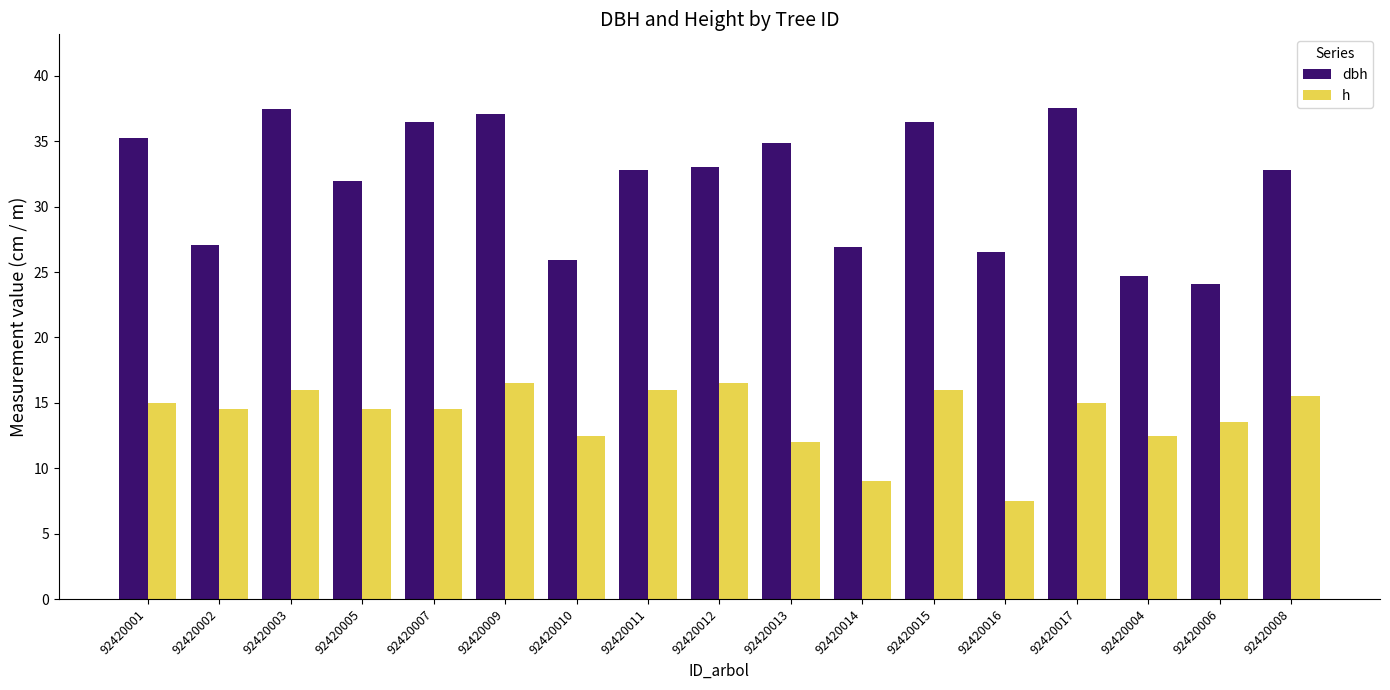

Rank the series by their maximum value, from highest to lowest.

dbh, h